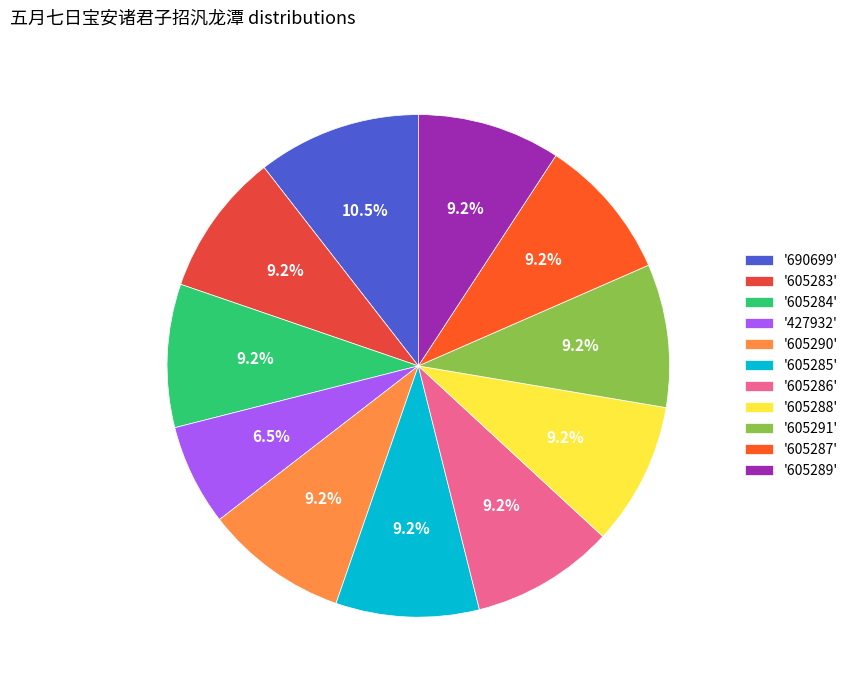

How many segments does this pie chart have?

11